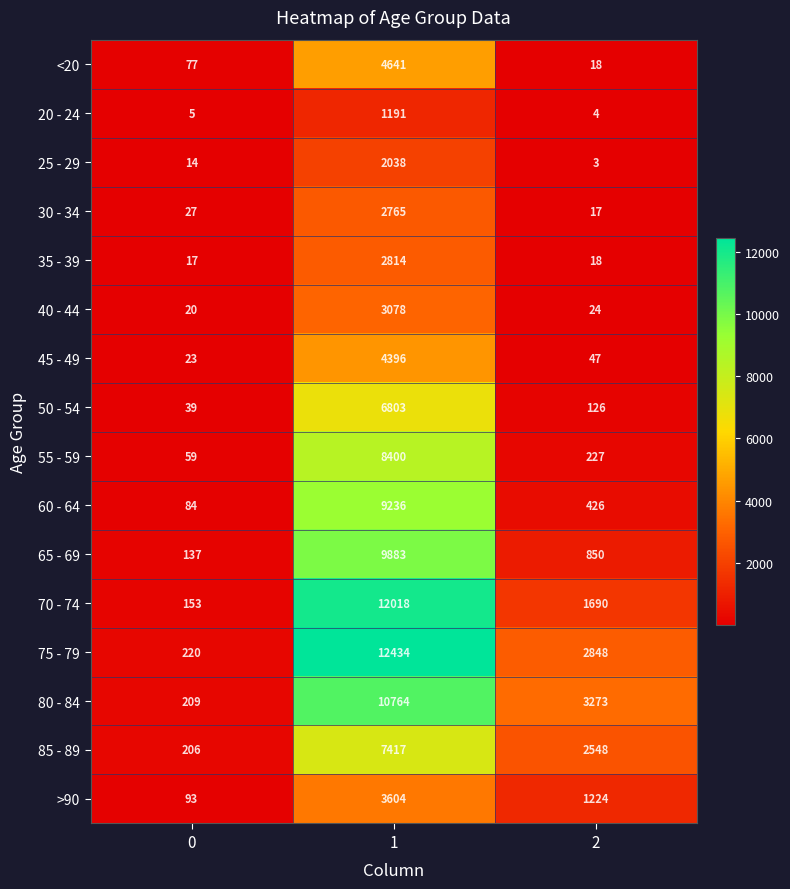

List the series in order of their peak value, lowest first.

20 - 24, 25 - 29, 30 - 34, 35 - 39, 40 - 44, >90, 45 - 49, <20, 50 - 54, 85 - 89, 55 - 59, 60 - 64, 65 - 69, 80 - 84, 70 - 74, 75 - 79